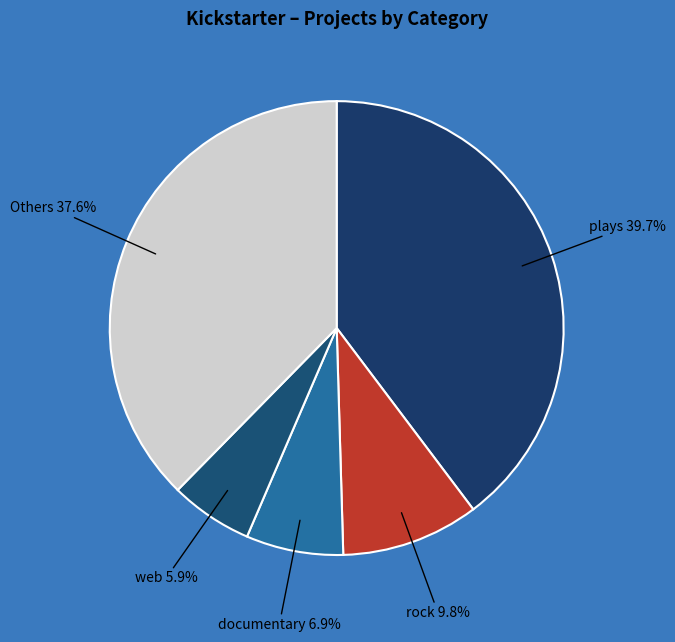

How many slices are in this pie chart?

5